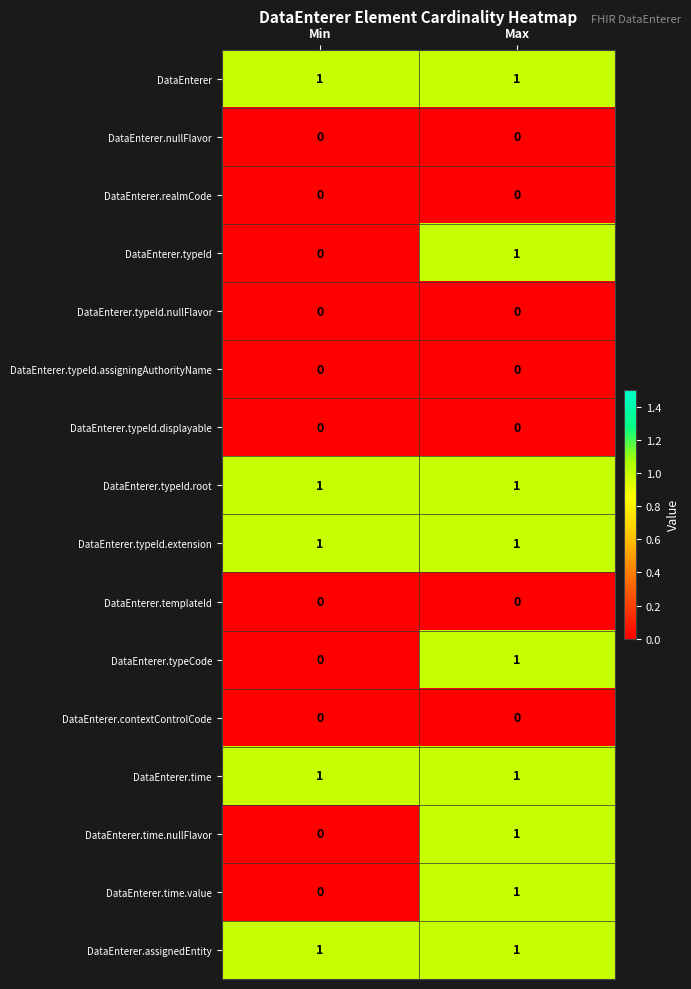

Where is DataEnterer.time.value nearest to the value 0?

Min